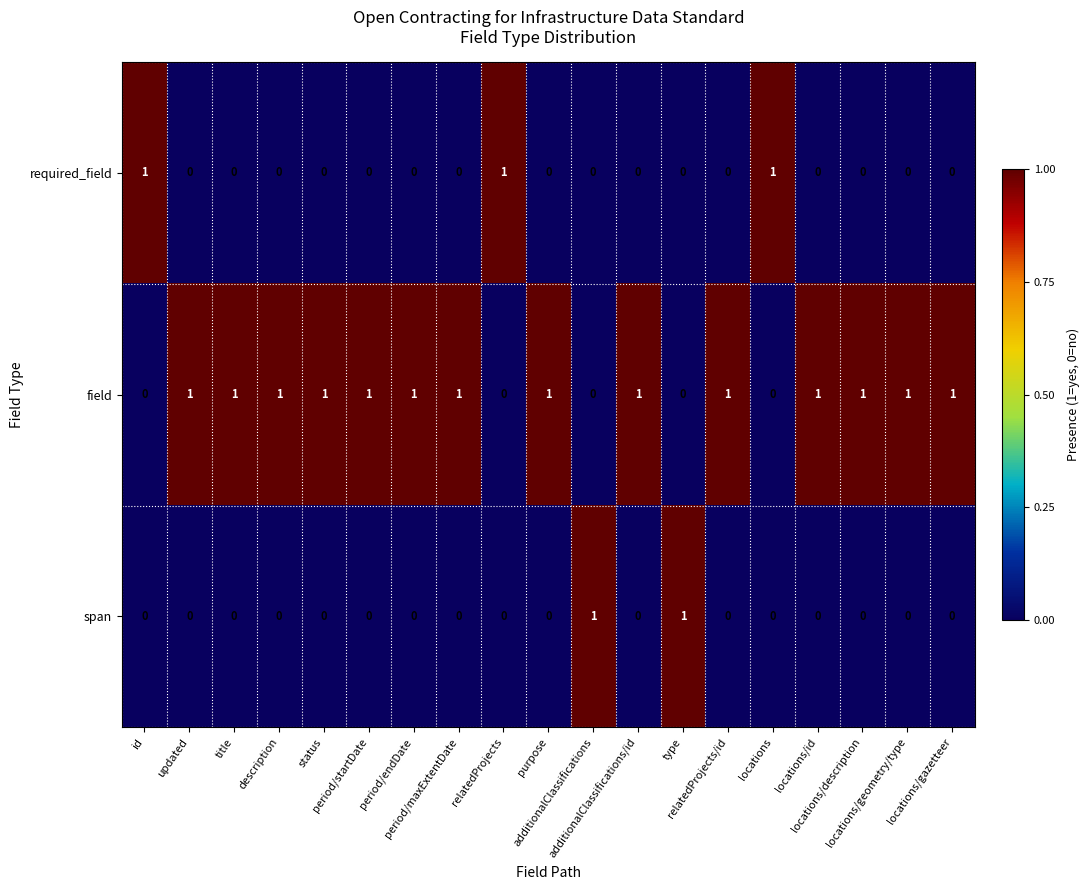

Count the field values in the range 0 to 1.

19